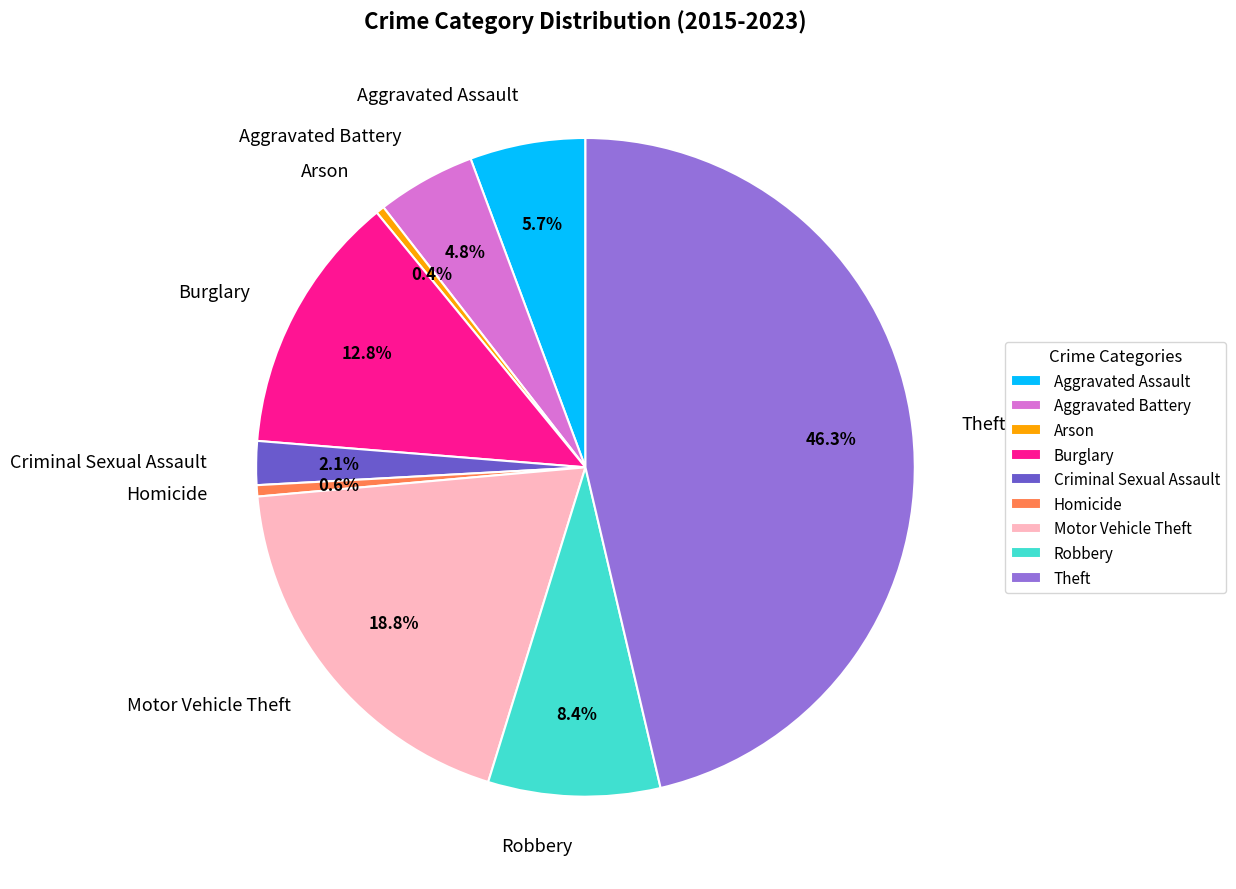

To the nearest percent, what portion does Theft represent?

46%